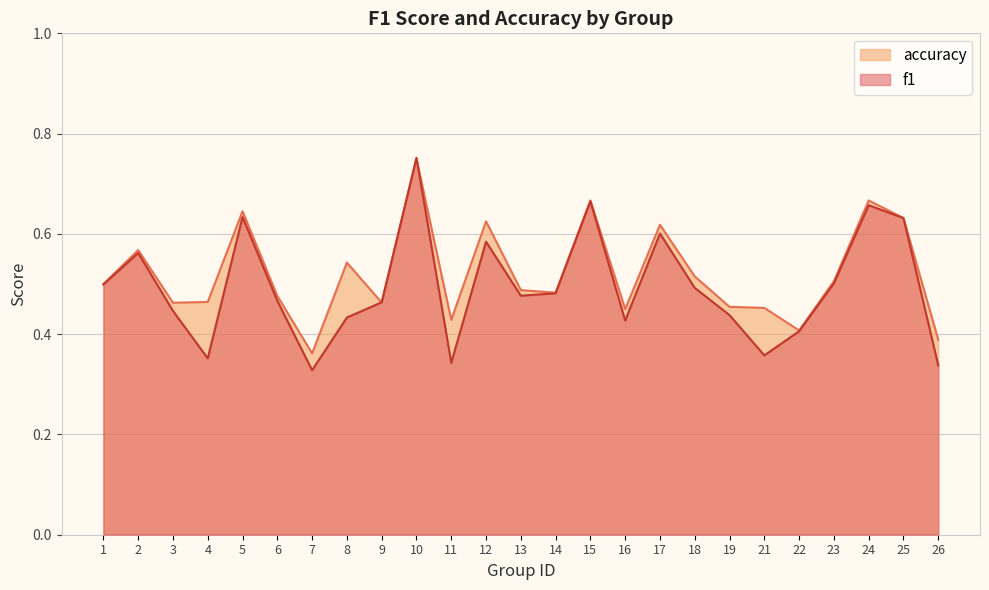

Which series ends up on top after the final intersection of accuracy and f1?

accuracy